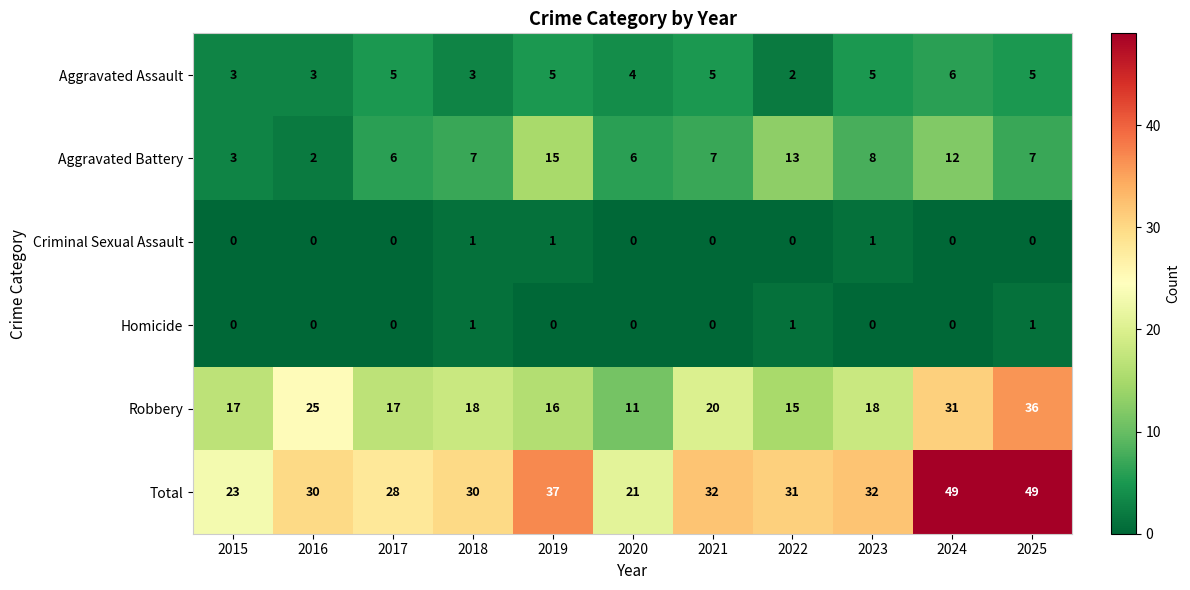

Which series has the widest spread of values?

Total